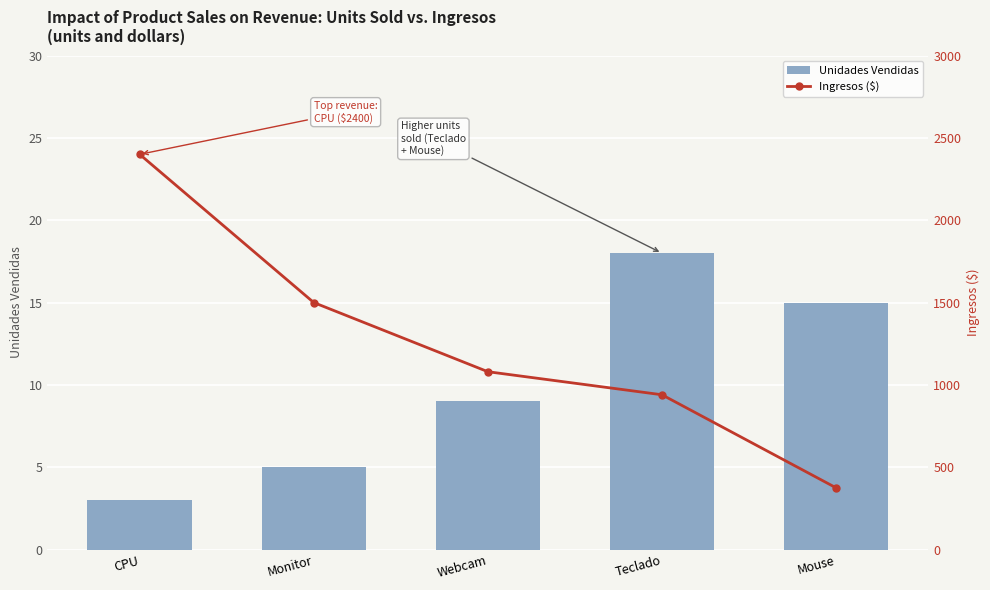

What is the minimum value for Unidades Vendidas?

3